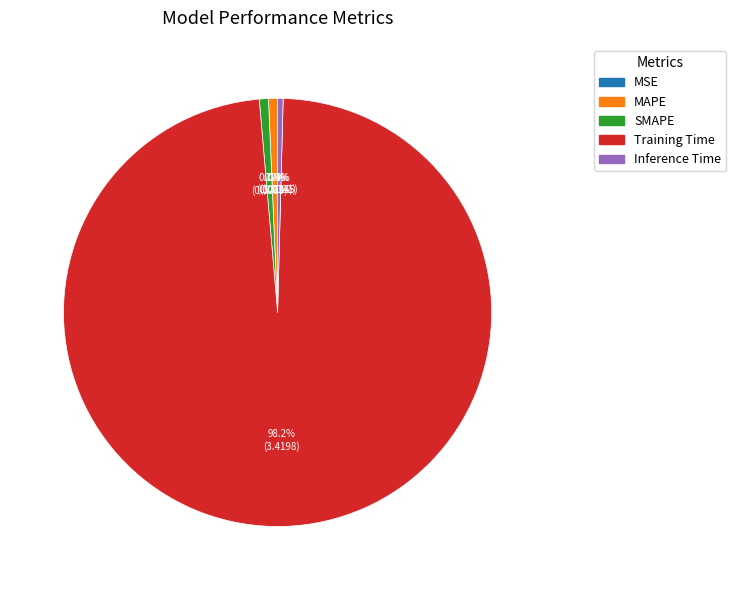

Which category has the biggest portion of the pie?

Training Time